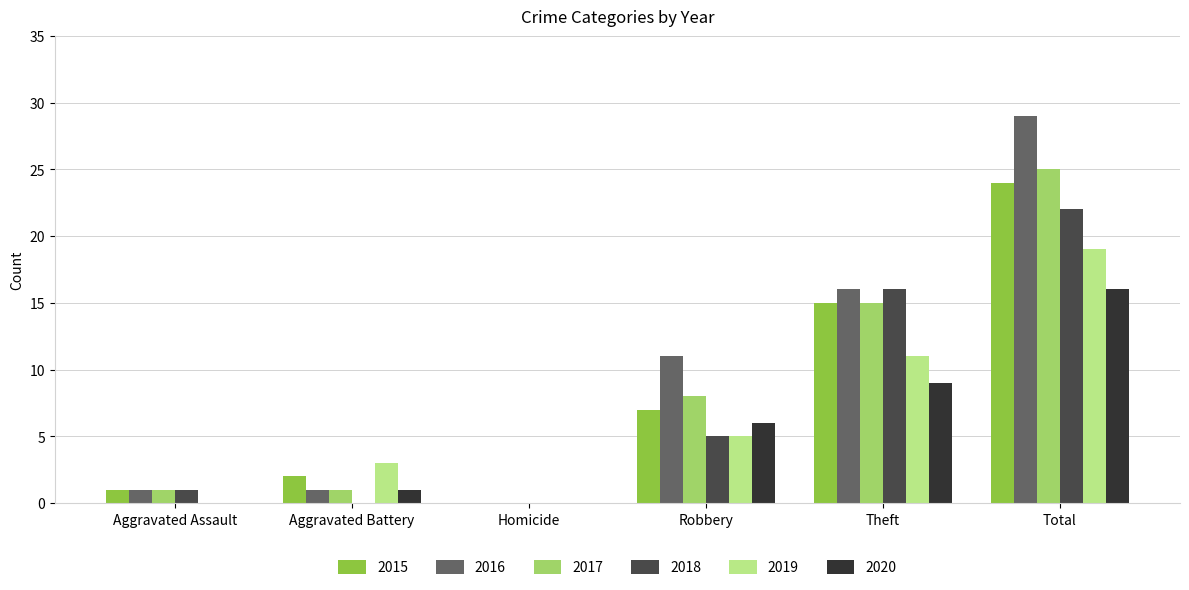

Count the number of categories in the chart.

6